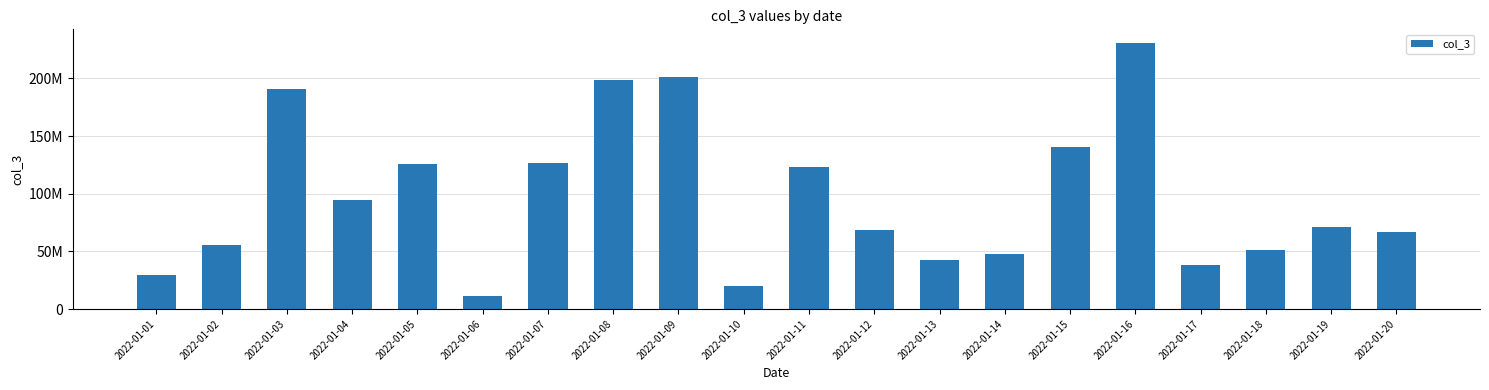

Which label corresponds to the smallest value in the chart?

2022-01-06